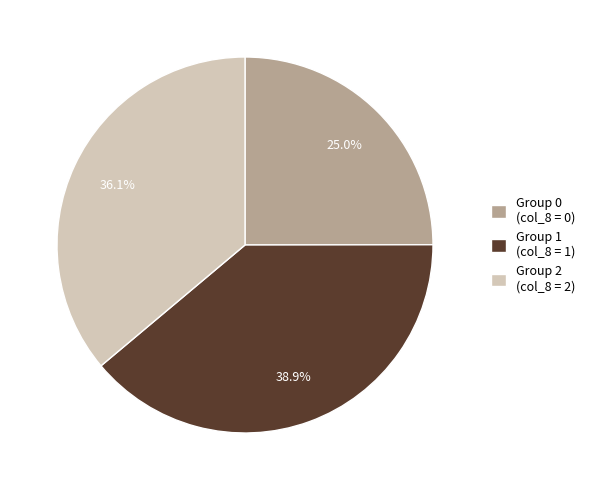

Do Group 2 (col_8 = 2) and Group 1 (col_8 = 1) together represent more than half of the pie?

Yes